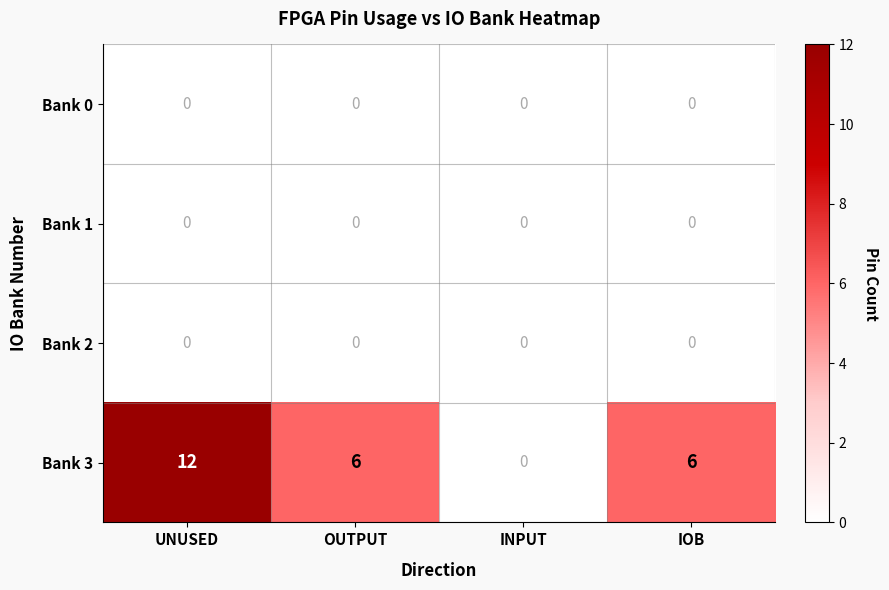

Which series has the largest range (max minus min)?

Bank 3